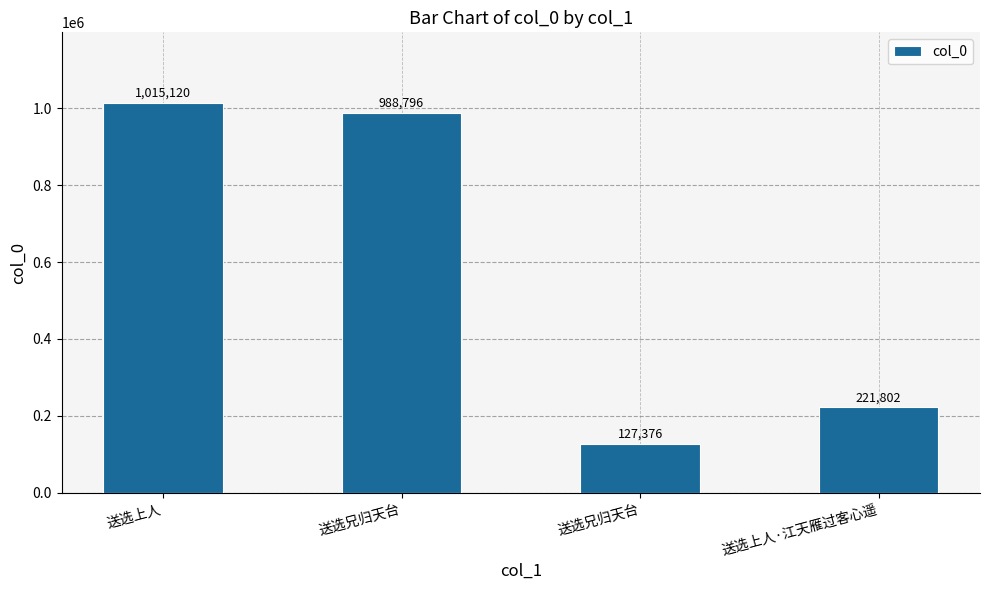

Rank the categories by value from highest to lowest.

送选上人, 送选兄归天台, 送选上人·江天雁过客心遥, 送选兄归天台